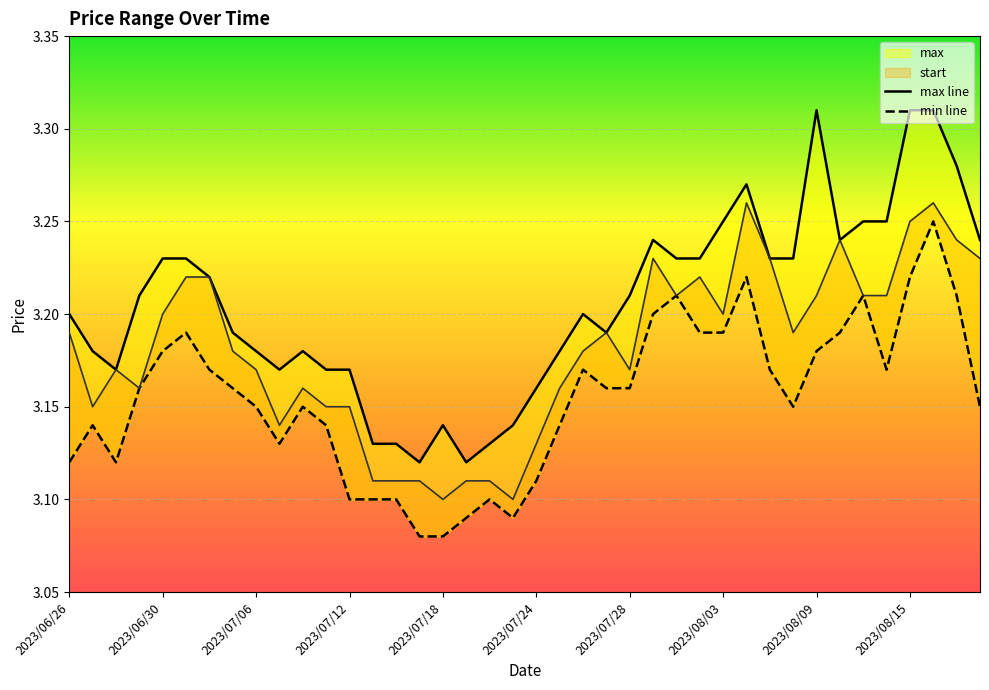

Reading left to right, list all the values displayed in this chart.

start: 3.2	3.1	3.2	3.2	3.2	3.2	3.2	3.2	3.2	3.1	3.2	3.1	3.1	3.1	3.1	3.1	3.1	3.1	3.1	3.1	3.1	3.2	3.2	3.2	3.2	3.2	3.2	3.2	3.2	3.3	3.2	3.2	3.2	3.2	3.2	3.2	3.2	3.3	3.2	3.2
max: 3.2	3.2	3.2	3.2	3.2	3.2	3.2	3.2	3.2	3.2	3.2	3.2	3.2	3.1	3.1	3.1	3.1	3.1	3.1	3.1	3.2	3.2	3.2	3.2	3.2	3.2	3.2	3.2	3.2	3.3	3.2	3.2	3.3	3.2	3.2	3.2	3.3	3.3	3.3	3.2
min: 3.1	3.1	3.1	3.2	3.2	3.2	3.2	3.2	3.1	3.1	3.1	3.1	3.1	3.1	3.1	3.1	3.1	3.1	3.1	3.1	3.1	3.1	3.2	3.2	3.2	3.2	3.2	3.2	3.2	3.2	3.2	3.1	3.2	3.2	3.2	3.2	3.2	3.2	3.2	3.1